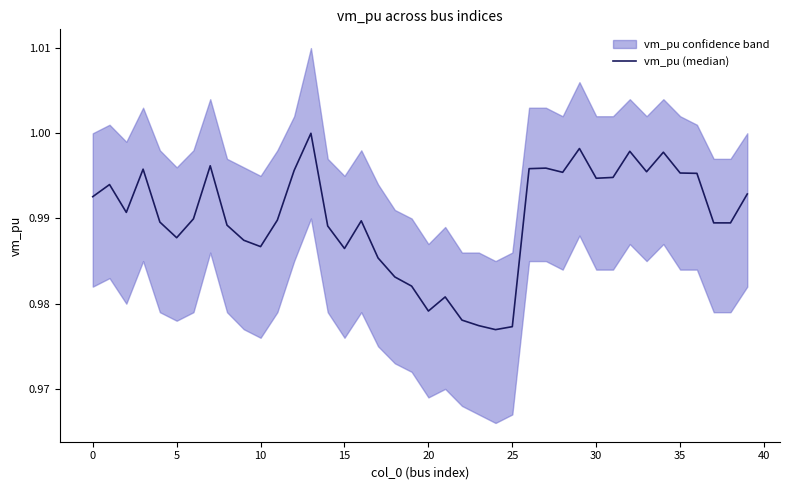

What is the label of the 27th point from the left?

26